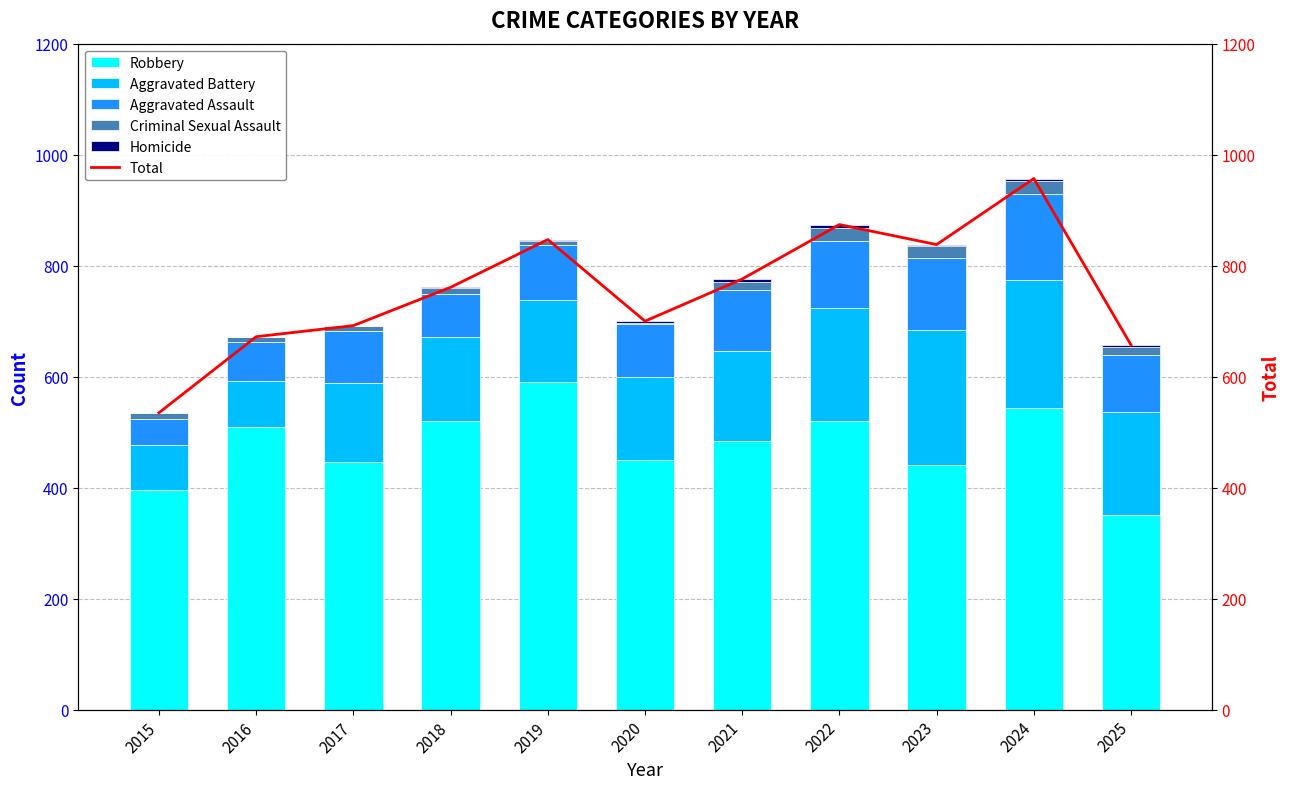

Reading left to right, transcribe all the data shown in this chart.

Robbery: 2015=395	2016=510	2017=446	2018=520	2019=591	2020=450	2021=484	2022=521	2023=440	2024=543	2025=351
Aggravated Battery: 2015=82	2016=82	2017=142	2018=152	2019=148	2020=150	2021=163	2022=202	2023=244	2024=232	2025=185
Aggravated Assault: 2015=46	2016=71	2017=95	2018=77	2019=98	2020=94	2021=110	2022=121	2023=130	2024=154	2025=103
Criminal Sexual Assault: 2015=12	2016=8	2017=8	2018=11	2019=8	2020=3	2021=14	2022=24	2023=22	2024=24	2025=14
Homicide: 2015=0	2016=1	2017=1	2018=1	2019=2	2020=3	2021=5	2022=6	2023=2	2024=4	2025=4
Total: 2015=535	2016=672	2017=692	2018=761	2019=847	2020=700	2021=776	2022=874	2023=838	2024=957	2025=657